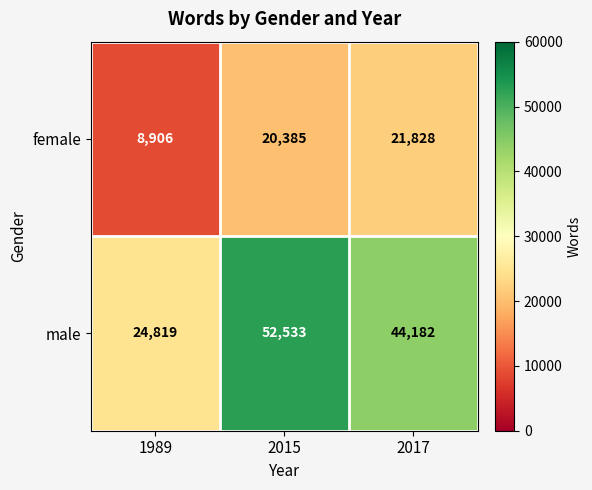

At 2015, list the series in order from smallest to largest.

female, male